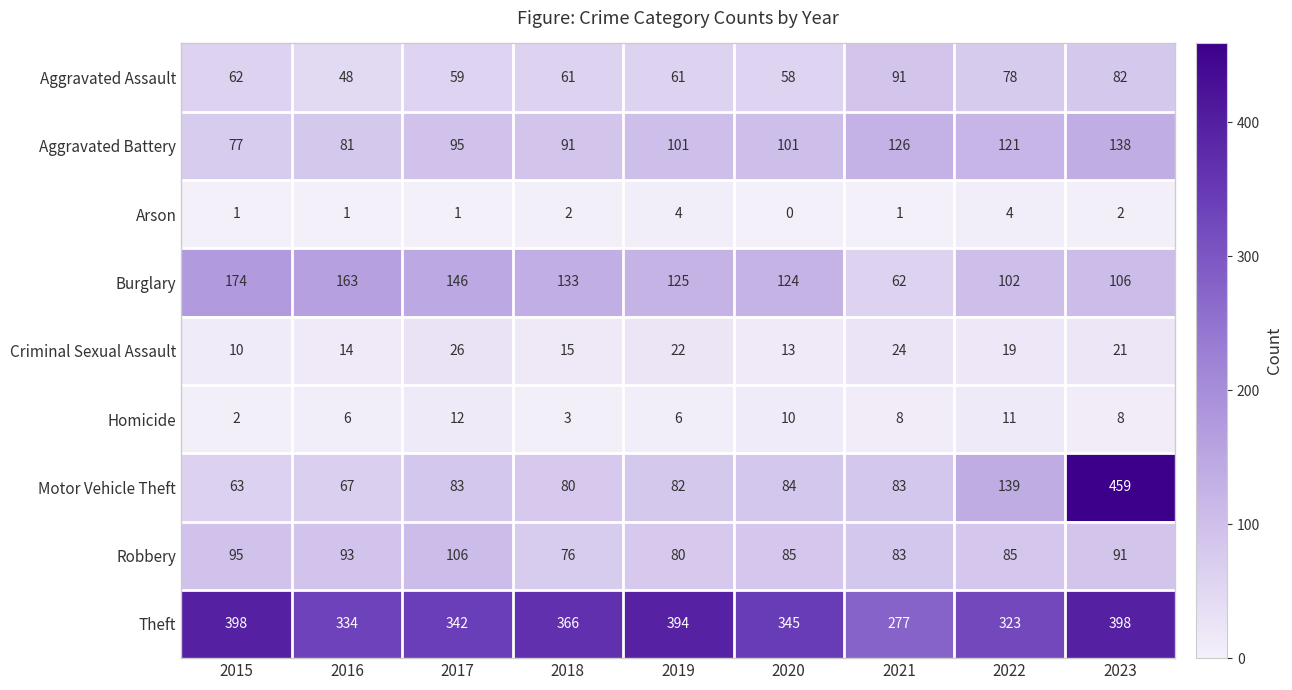

What is the difference between the Robbery values at 2018 and 2019?

4